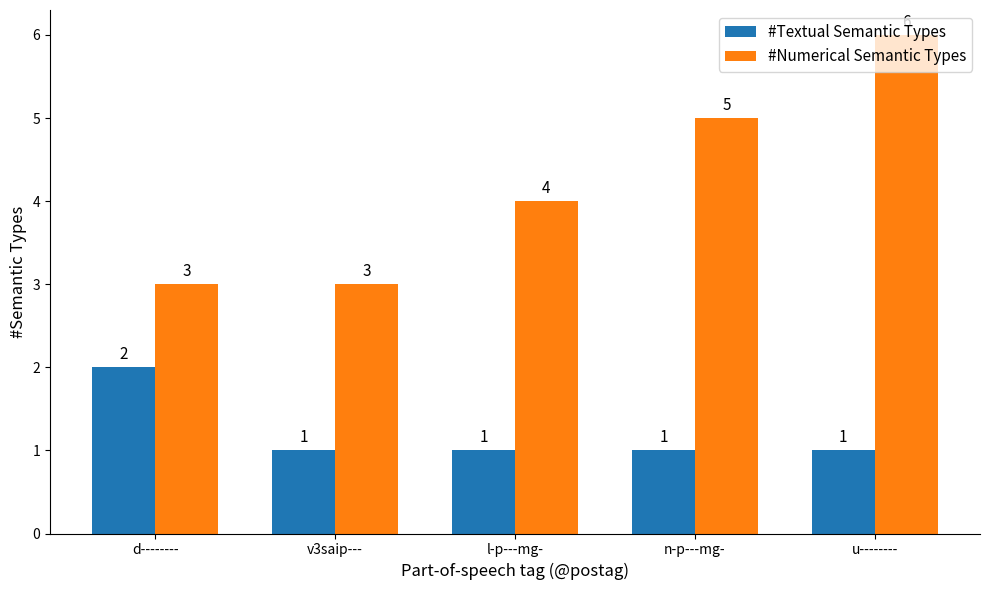

Which series has the widest spread of values?

#Numerical Semantic Types